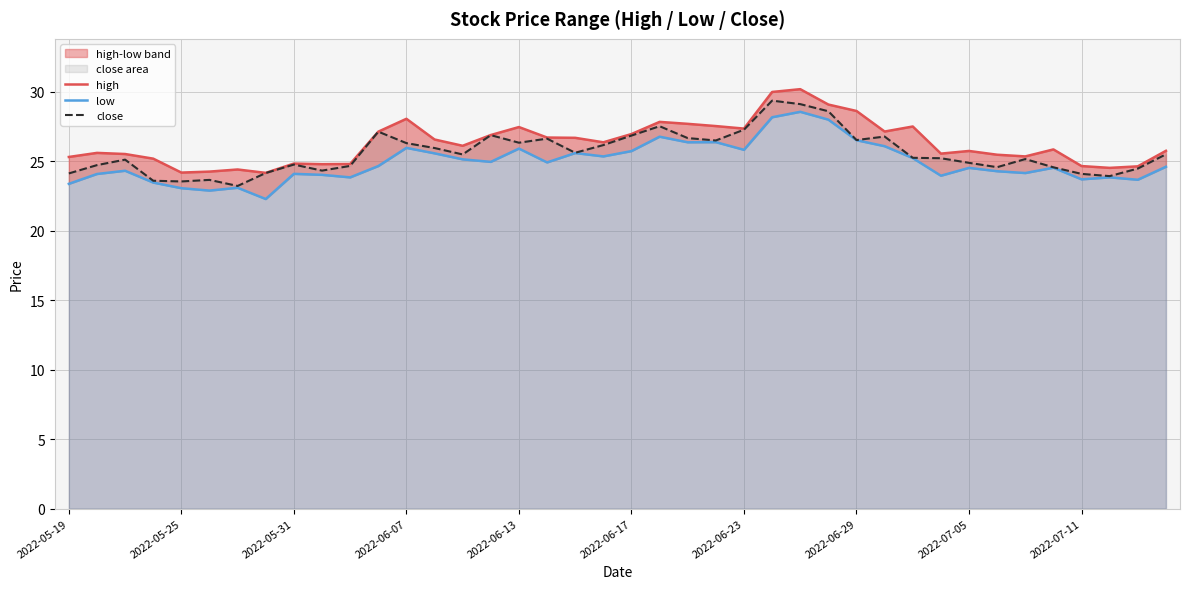

Between 29 and 12, which is larger?

12